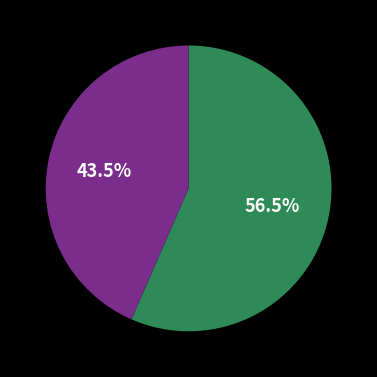

Does any single category account for the majority?

Yes